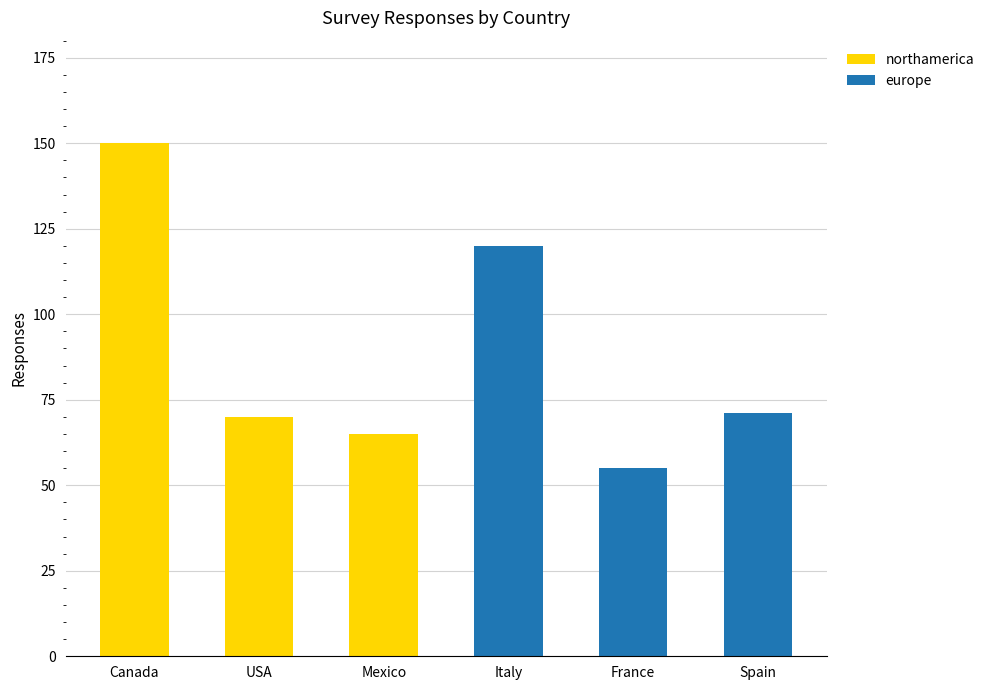

True or false: northamerica has a value of -53 at France.

False